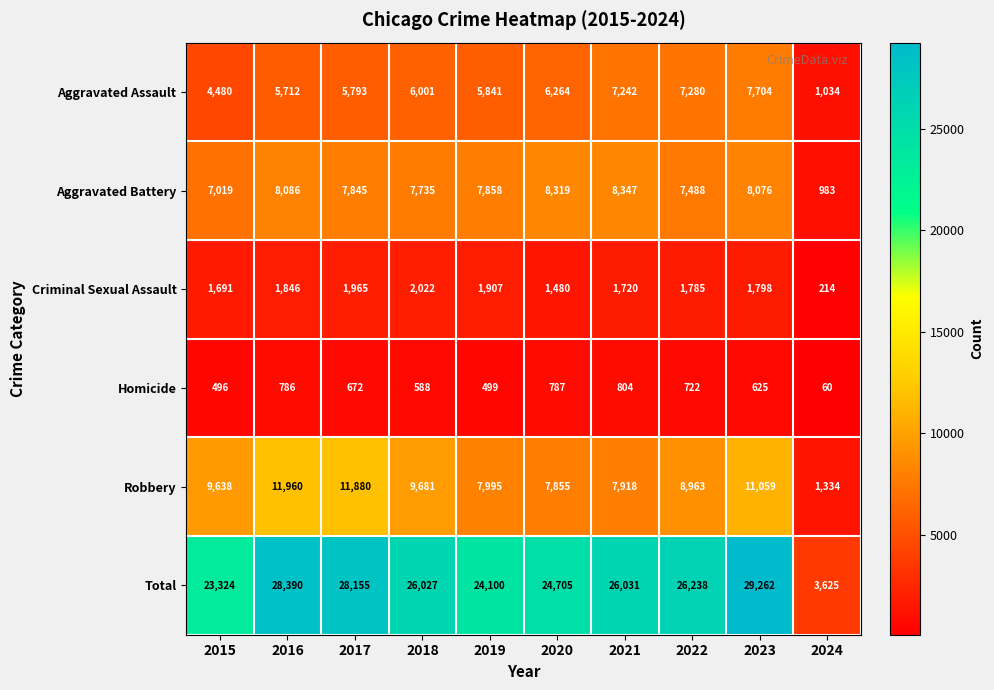

Which series has the largest total across all categories?

Total